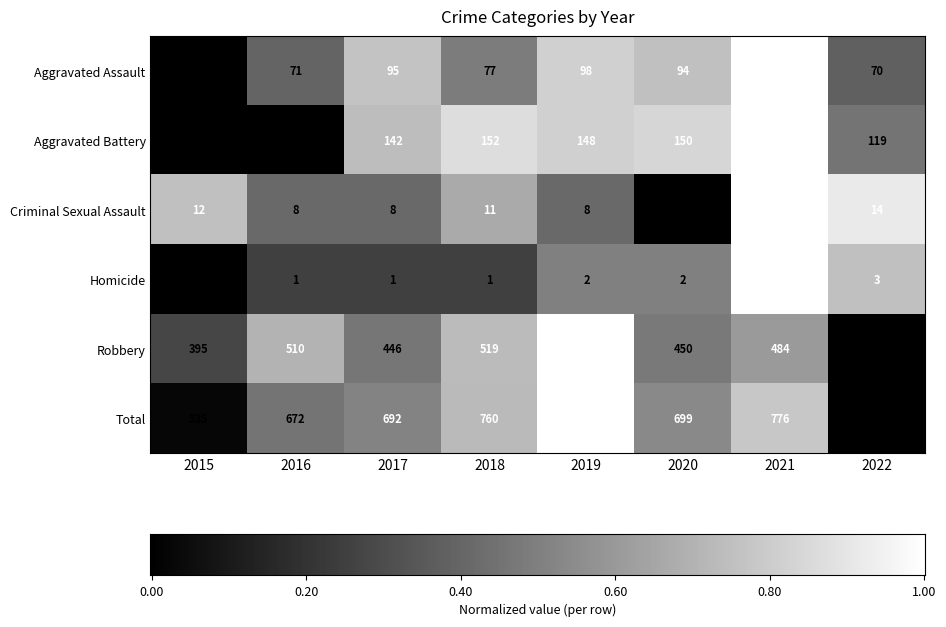

Count the number of data series in this chart.

6